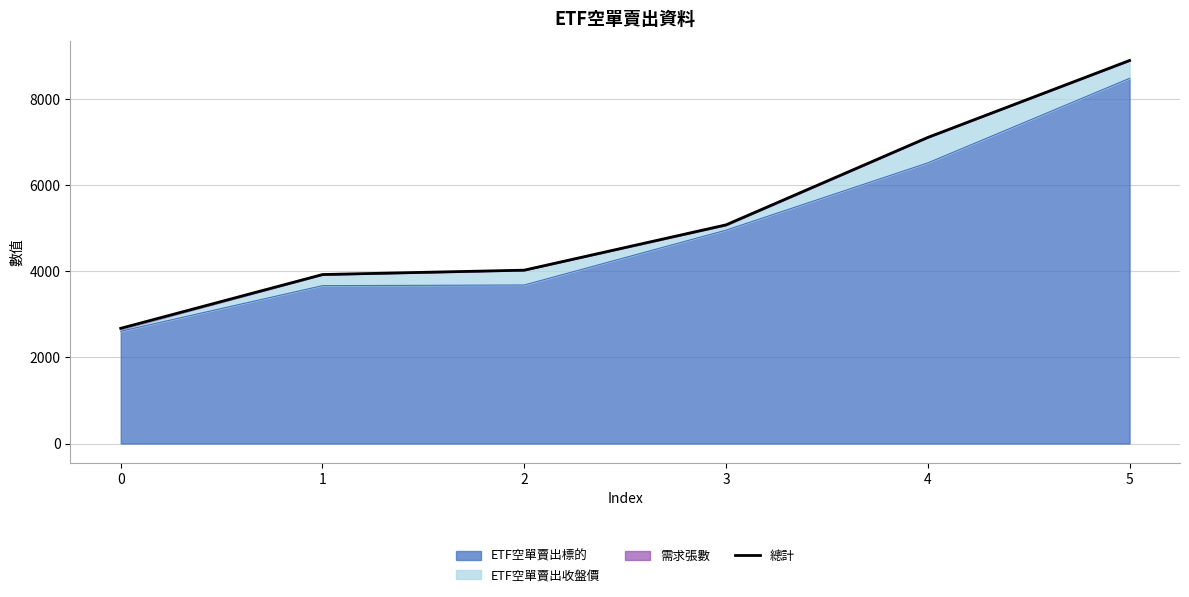

Reading right to left, what are all the values shown in this chart?

8892.5	7106.0	5076.0	4024.5	3923.0	2673.9